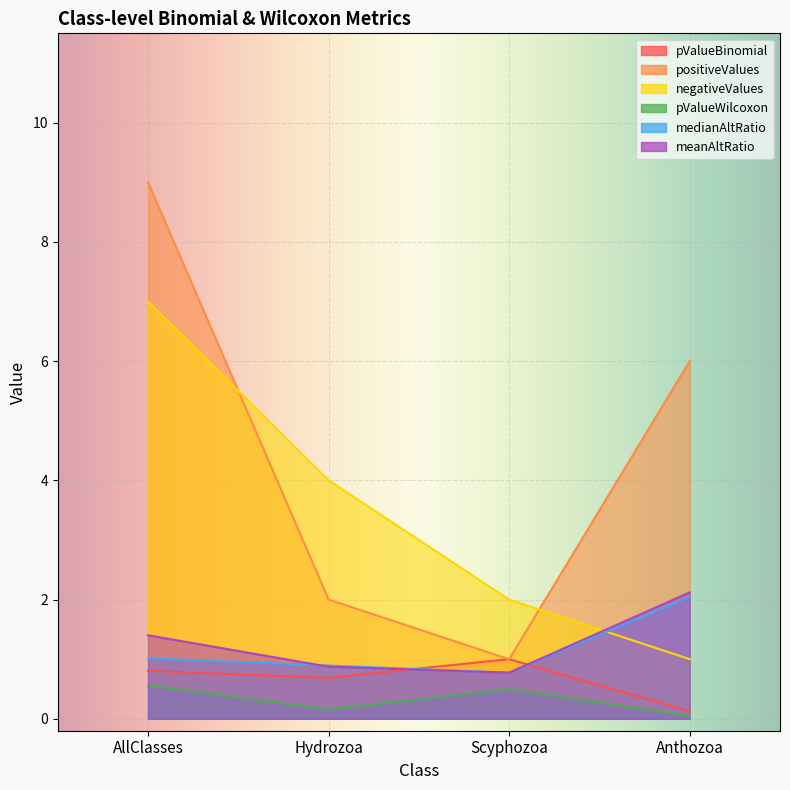

Where is positiveValues nearest to the value 5?

Anthozoa